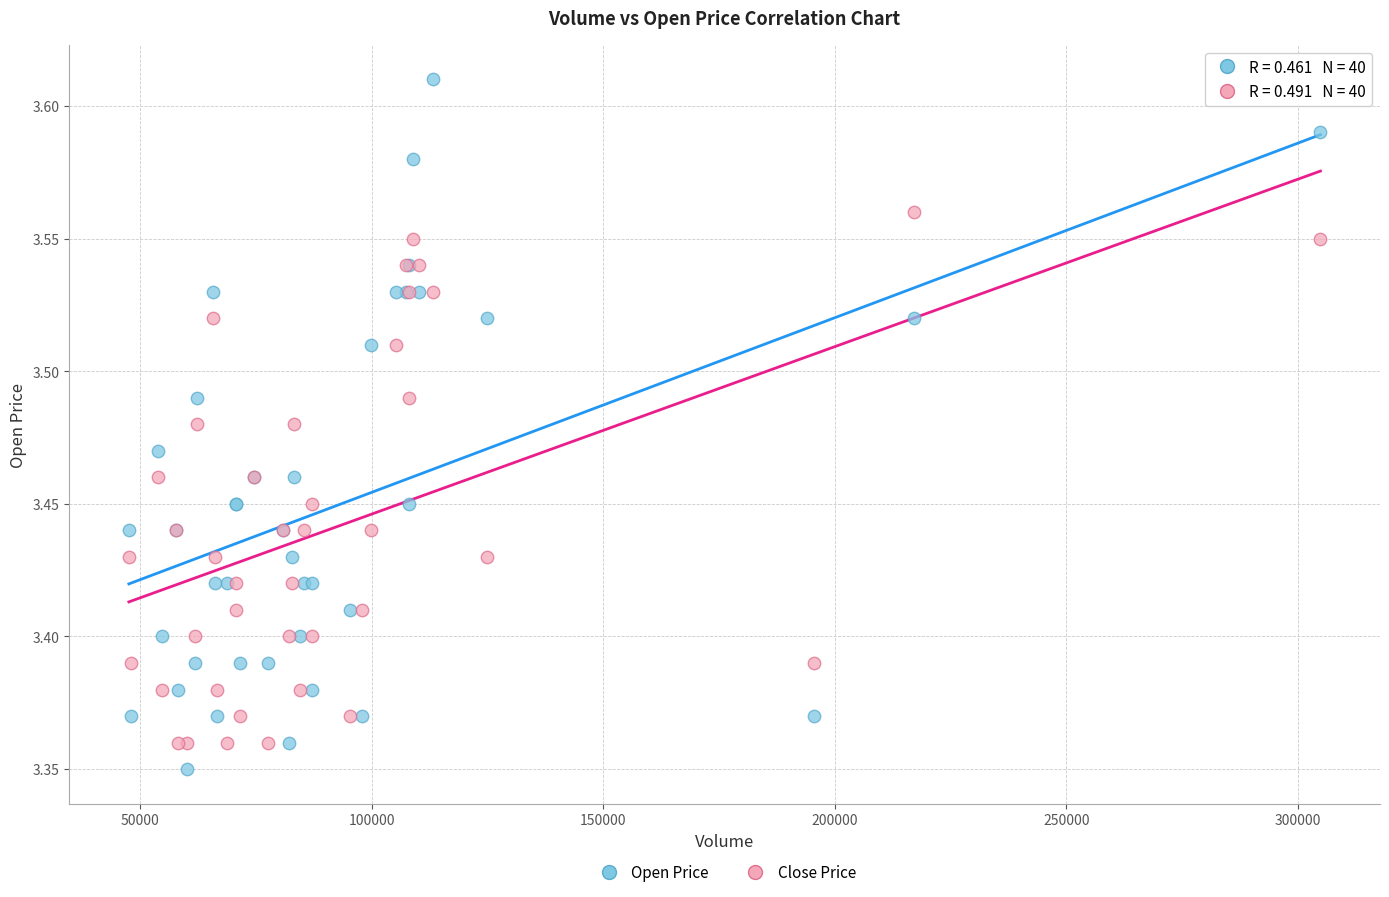

Which series has the widest spread of Y values?

Open Price